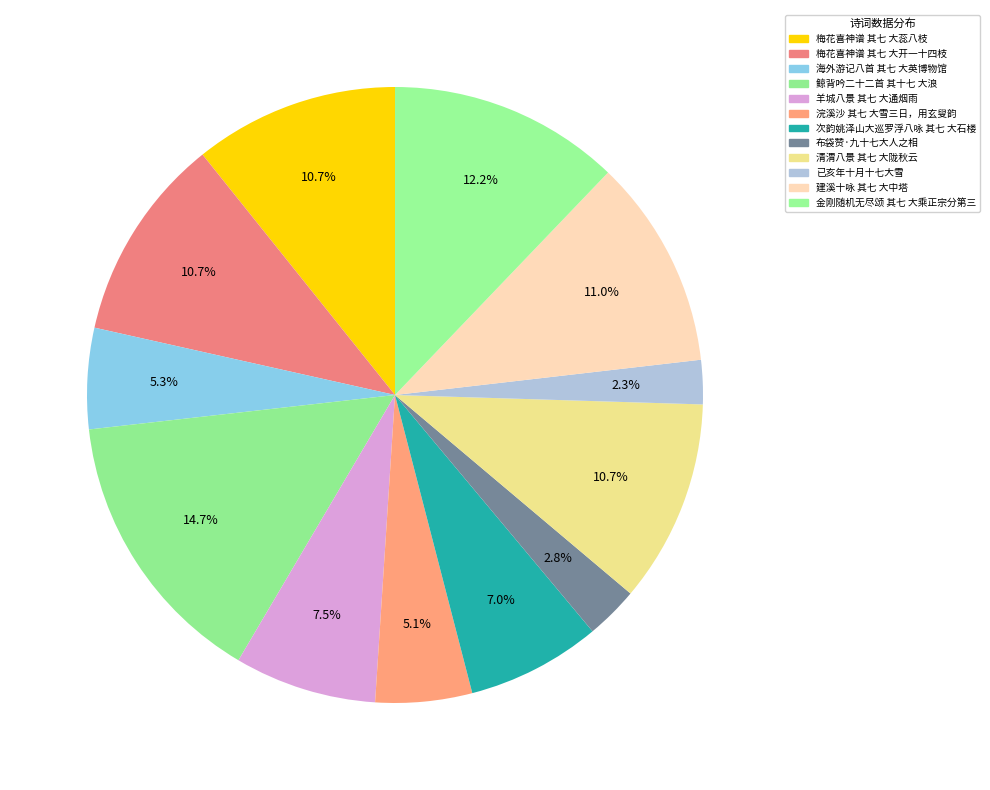

How many slices are in this pie chart?

12